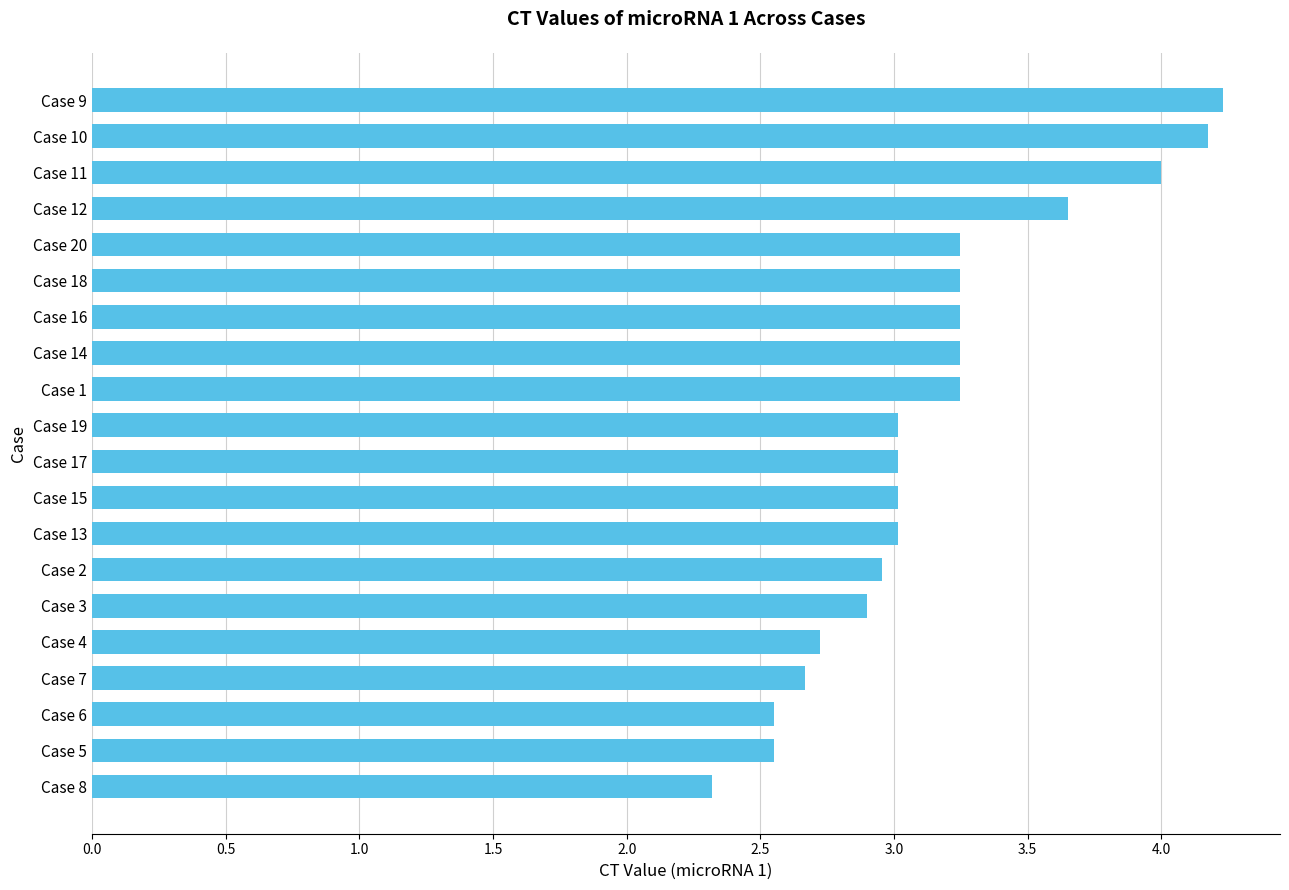

What is the ratio of the value at Case 11 to the value at Case 5?

1.6